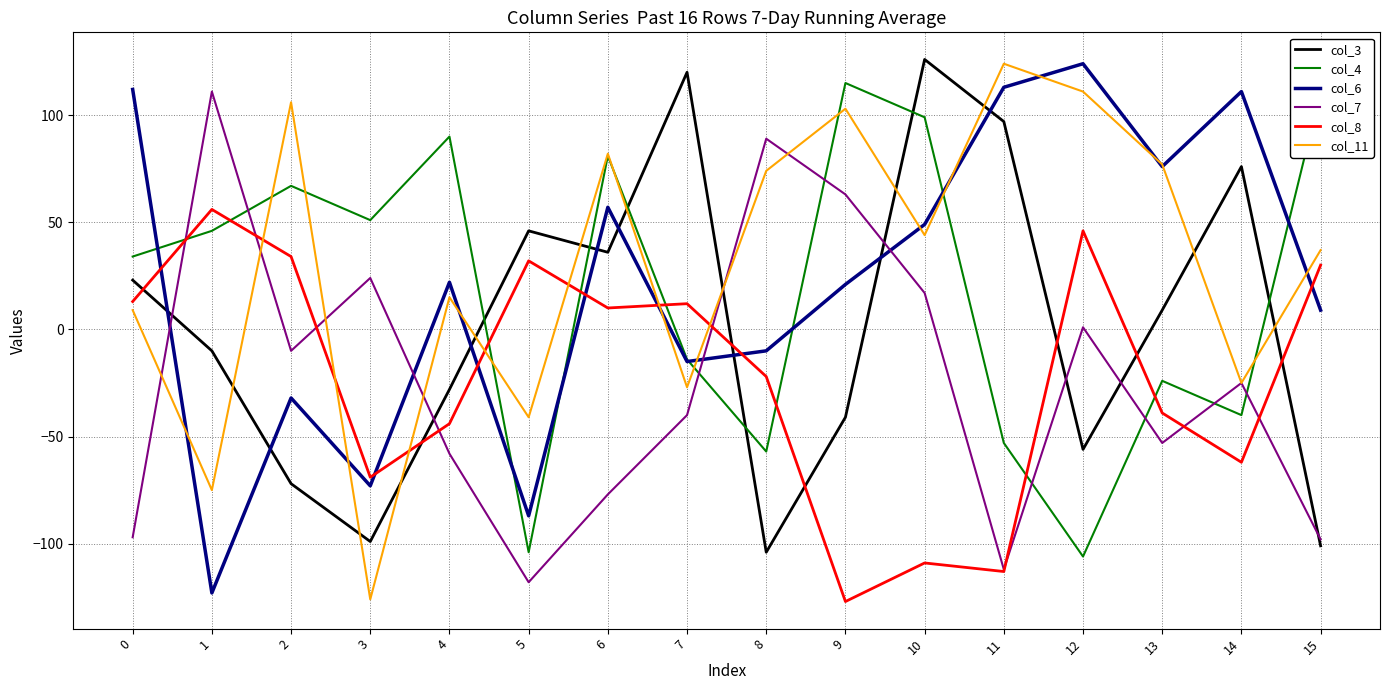

At which category is the sum across all series the highest?

10